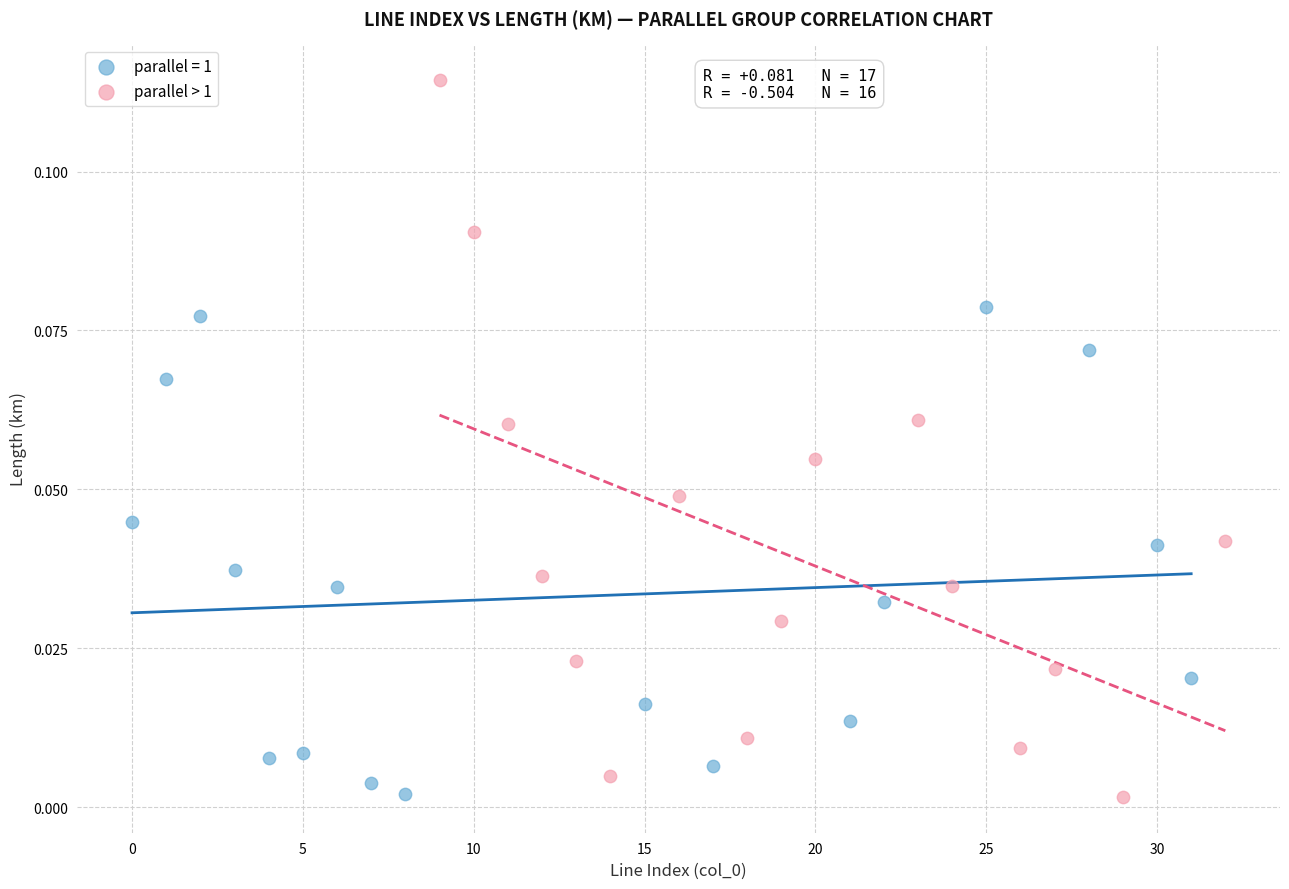

Which series contains the highest Y value?

parallel > 1